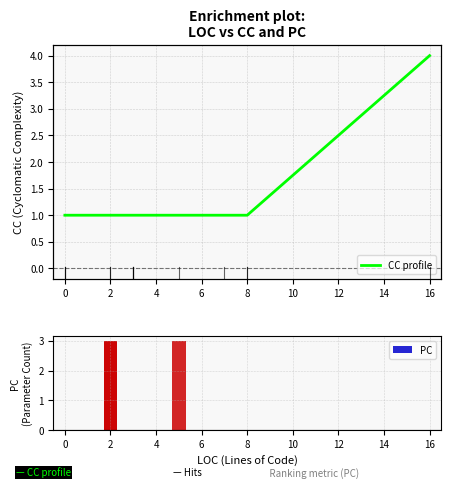

What is the minimum value for CC profile?

1